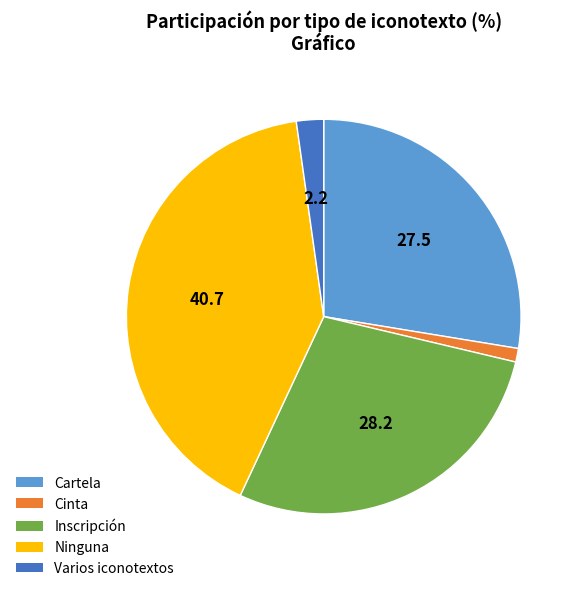

Combined, do Ninguna and Varios iconotextos account for over 50%?

No